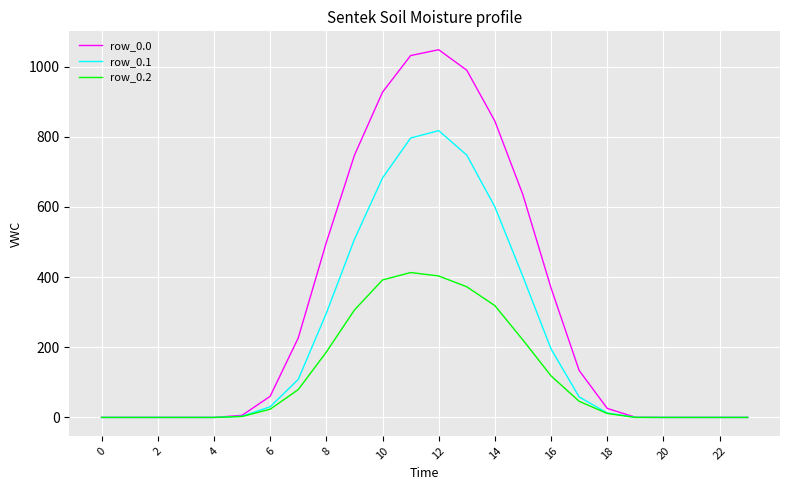

What are all the series names shown in the legend?

row_0.0, row_0.1, row_0.2